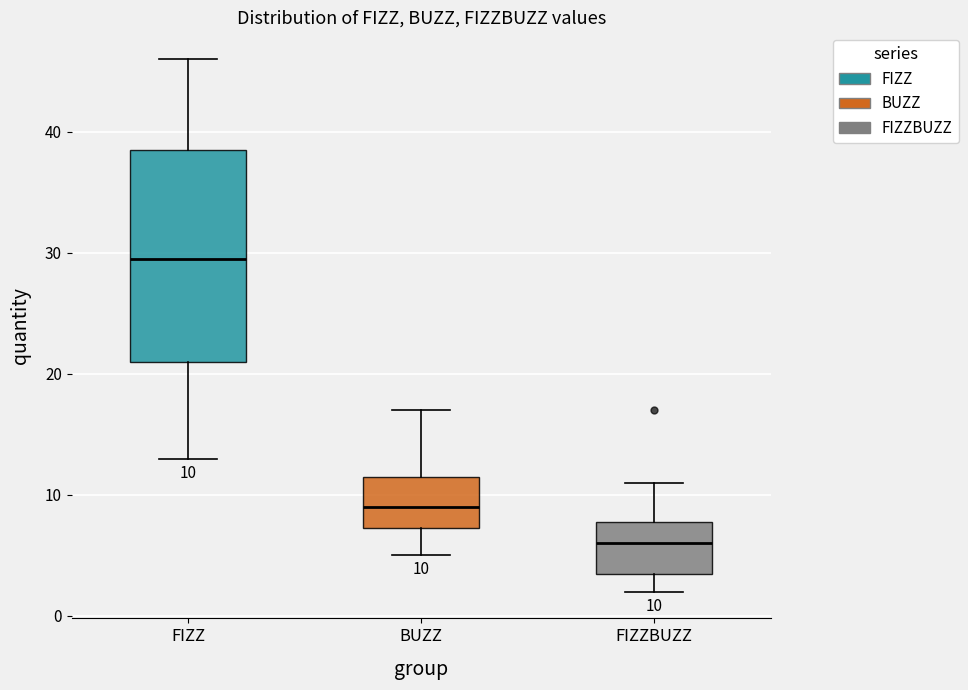

Which box is the tallest, from its lower edge to its upper edge?

FIZZ